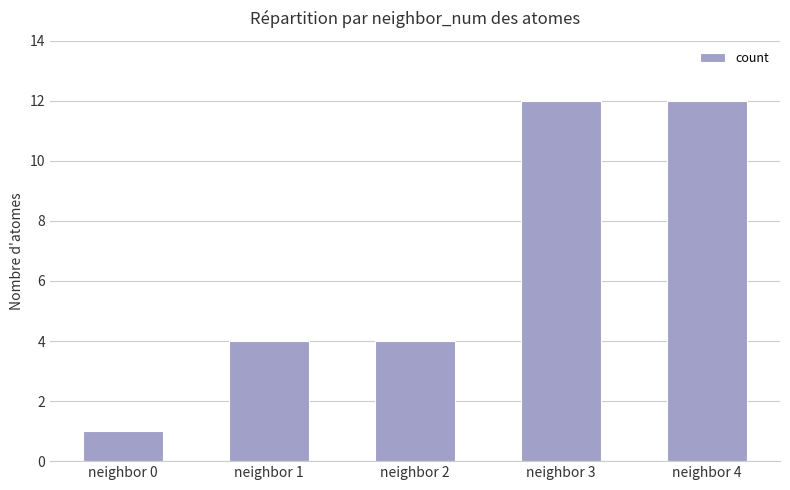

What is the change in value from neighbor 0 to neighbor 4?

+11